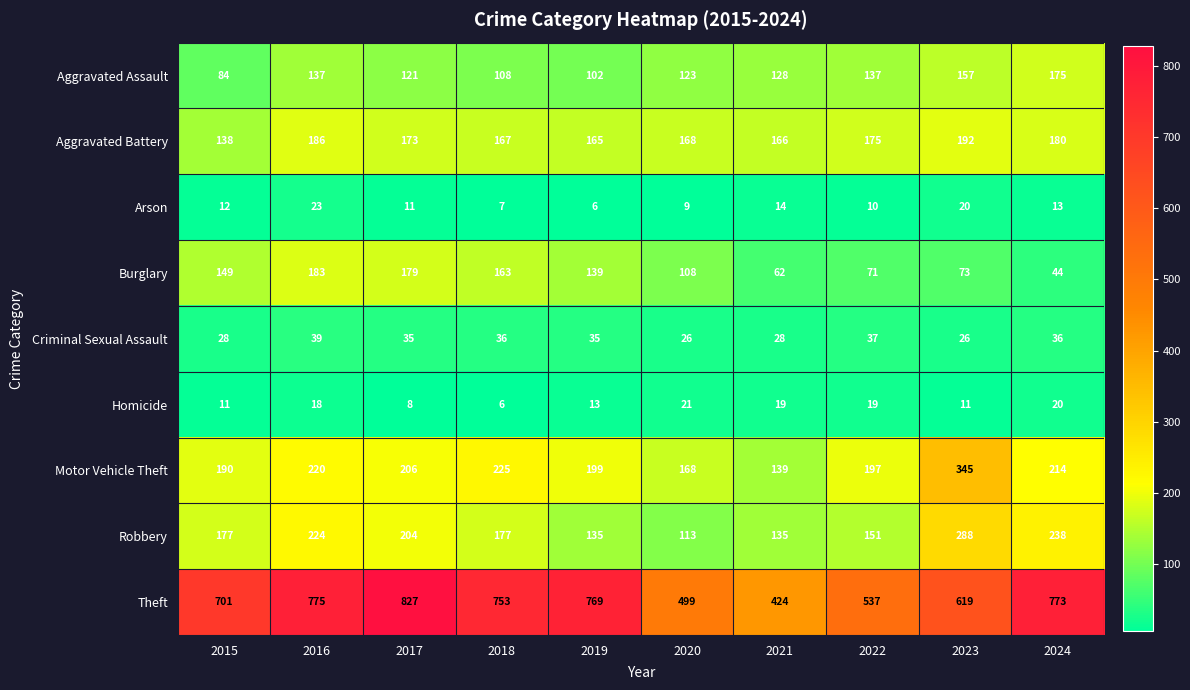

At which label is Aggravated Battery closest to 165?

2019